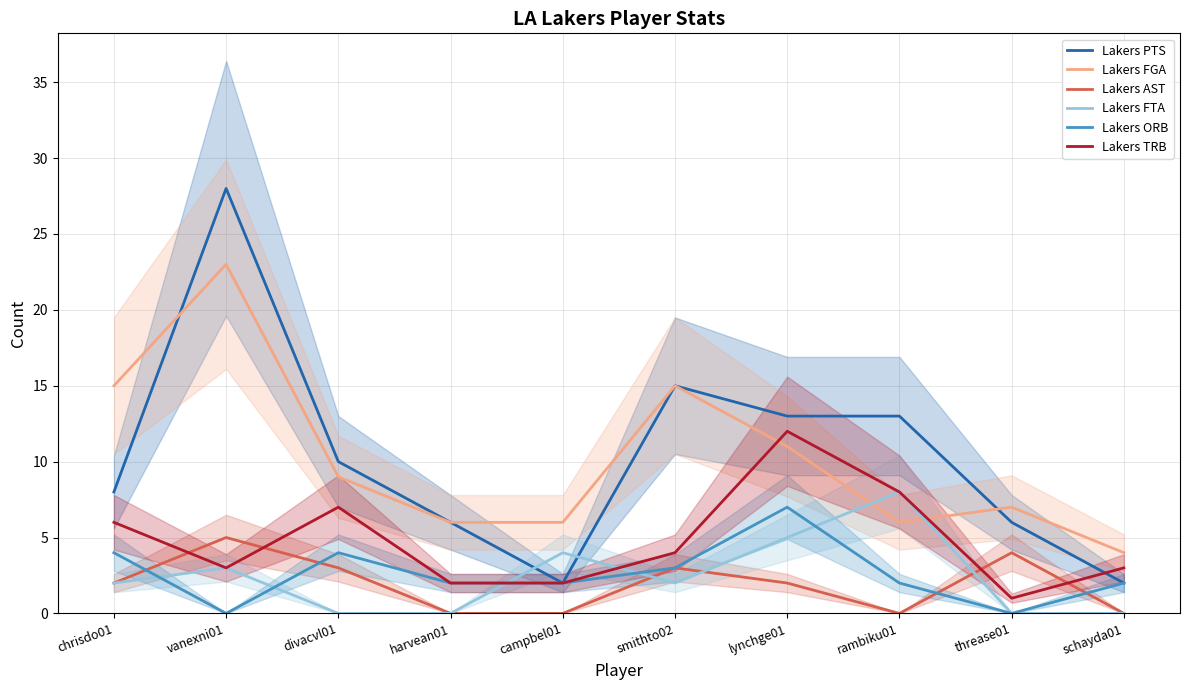

How many interior local valleys does the Lakers FTA series have?

1